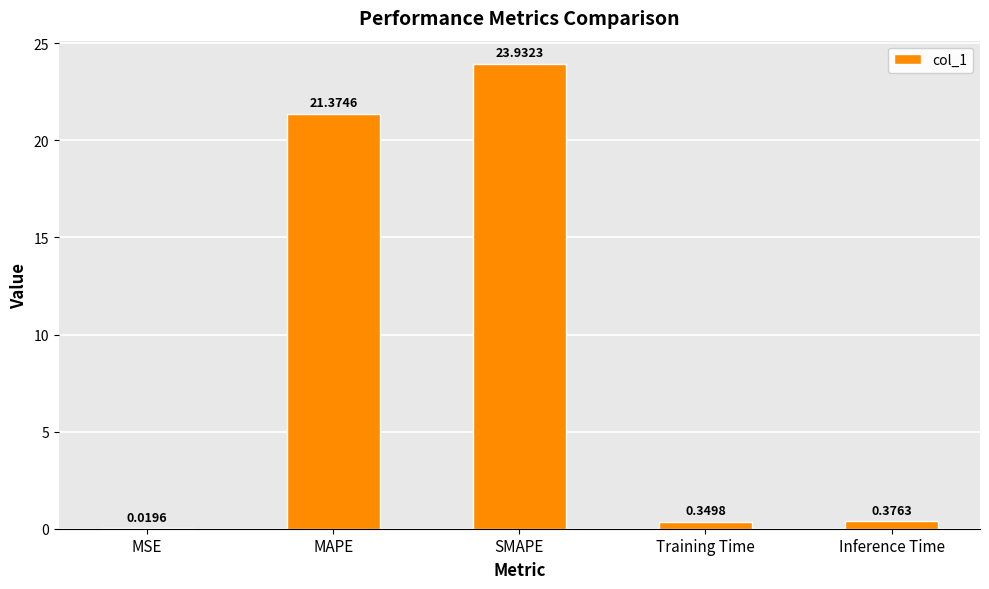

What is the sum of the values at MAPE and SMAPE?

45.3